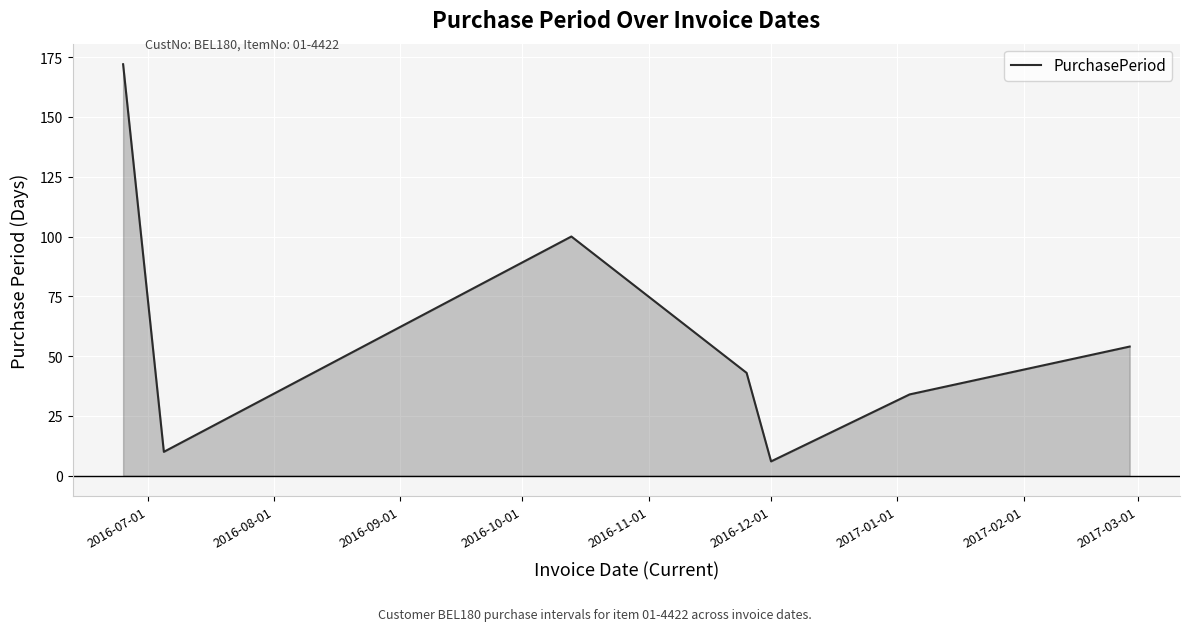

What is the greatest value displayed?

172